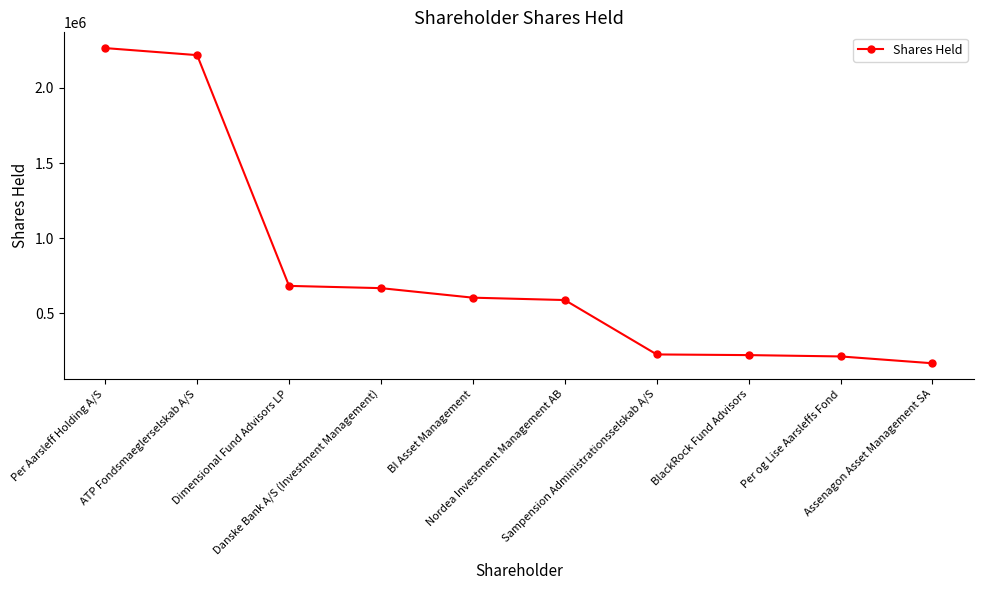

What position from the left is Sampension Administrationsselskab A/S?

7